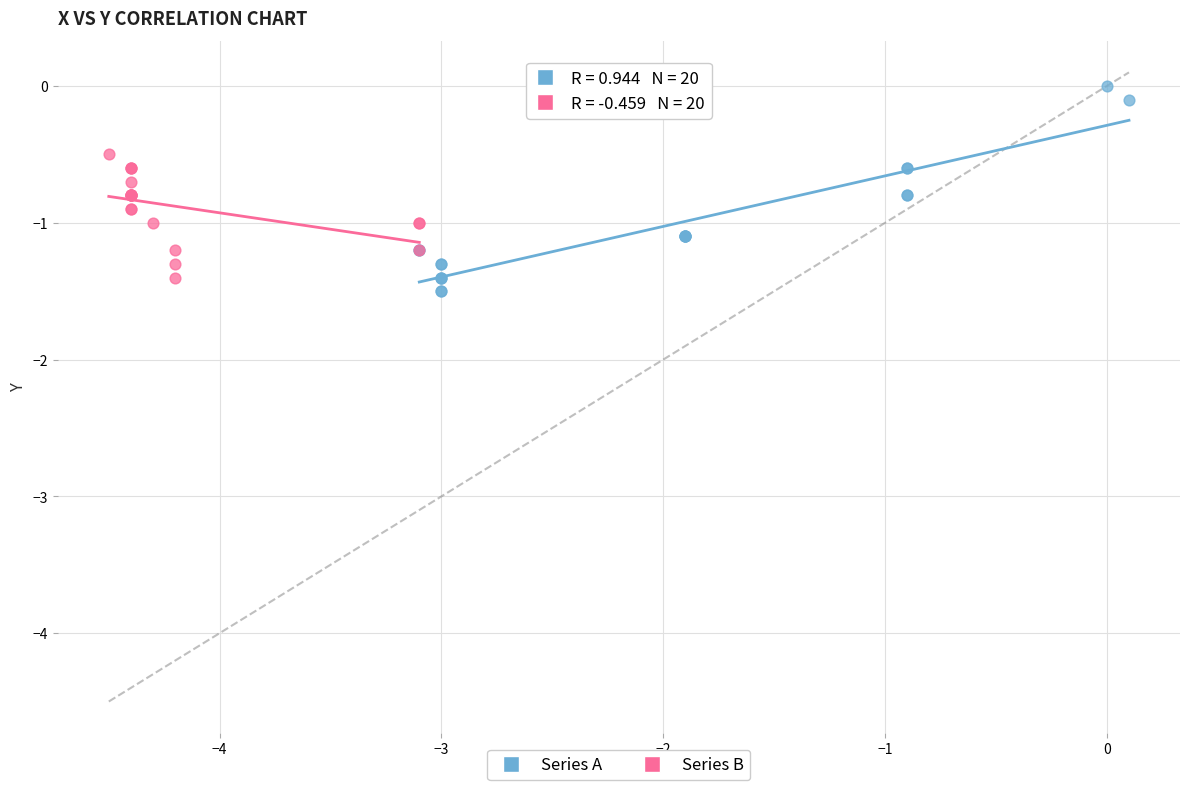

What are all the series names shown in the legend?

Series A, Series B